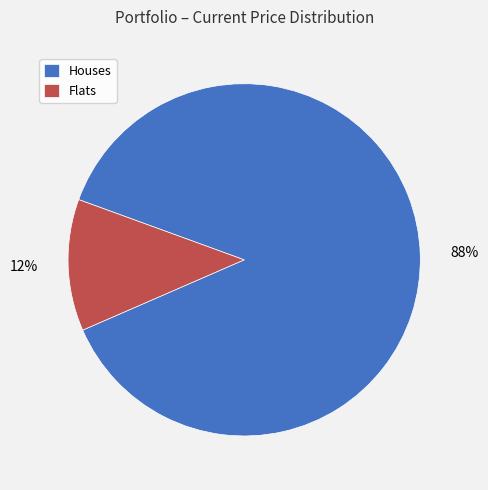

To the nearest percent, what is the difference between the largest and smallest slice percentages?

76%